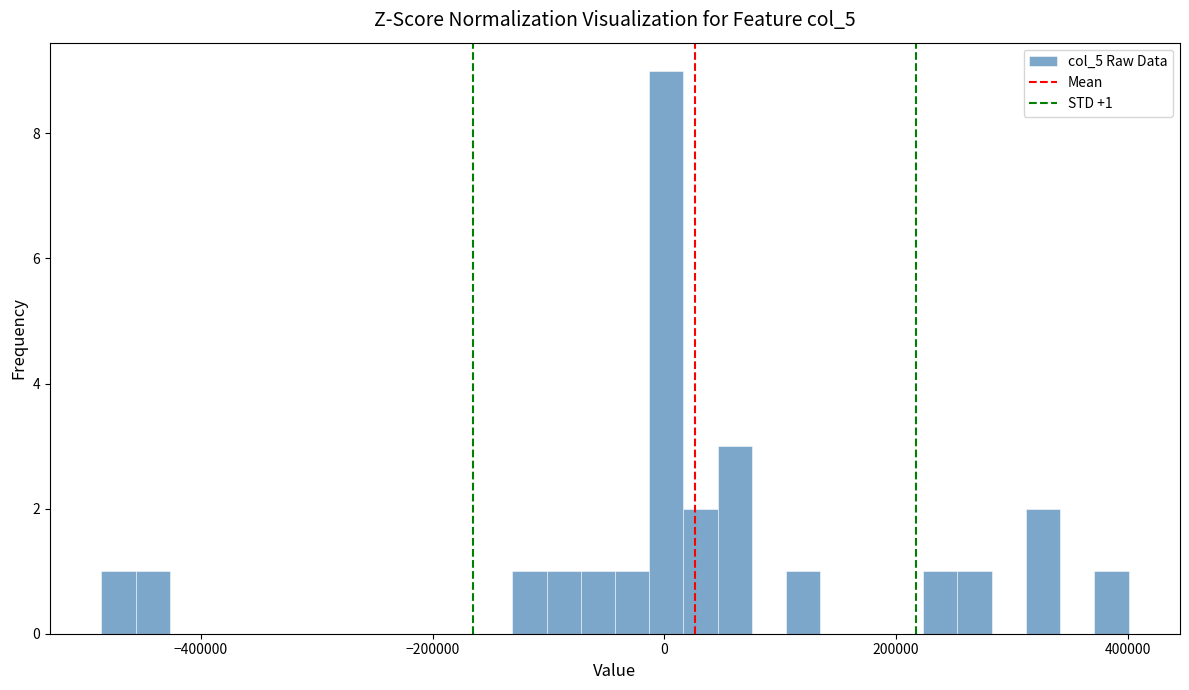

Around what value on the x-axis is the tallest bar? Give the approximate position of its centre, as read against the axis.

0